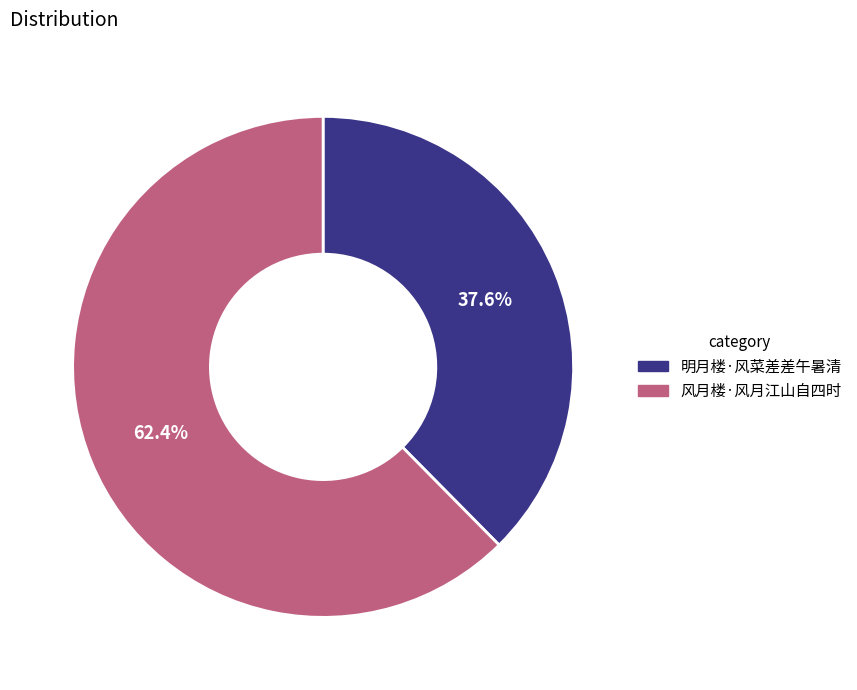

To the nearest percent, what portion does 风月楼·风月江山自四时 represent?

62%